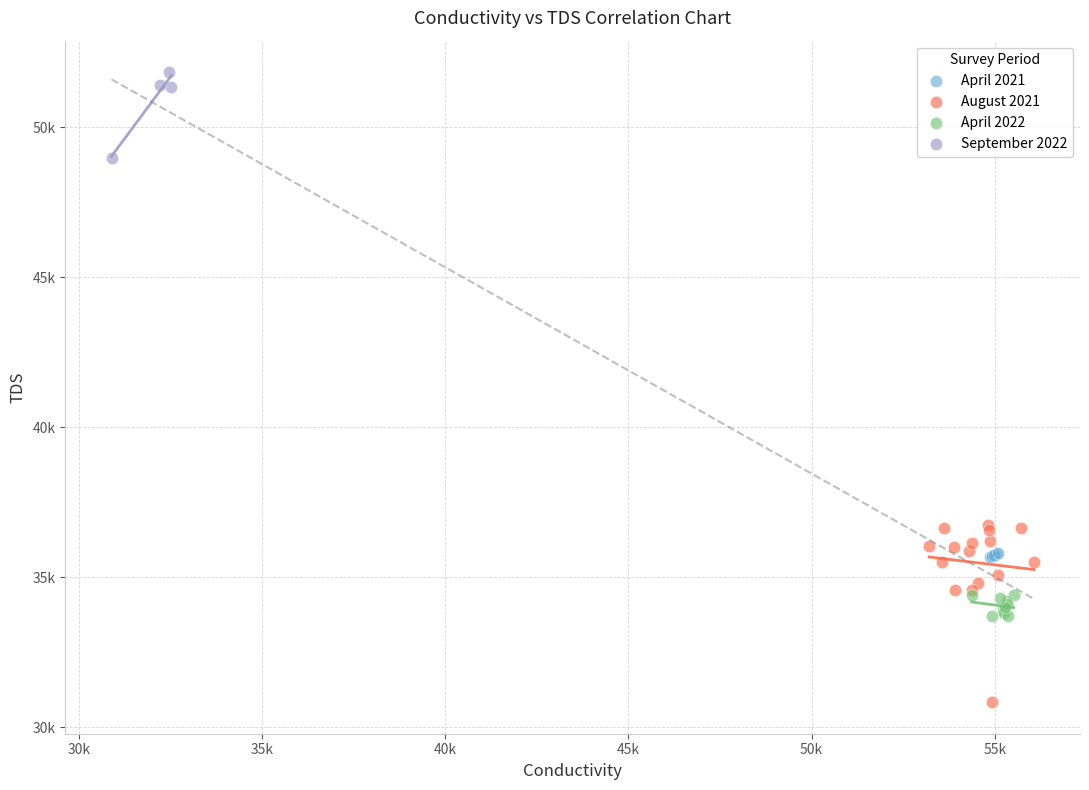

Which series reaches the maximum Y coordinate?

September 2022